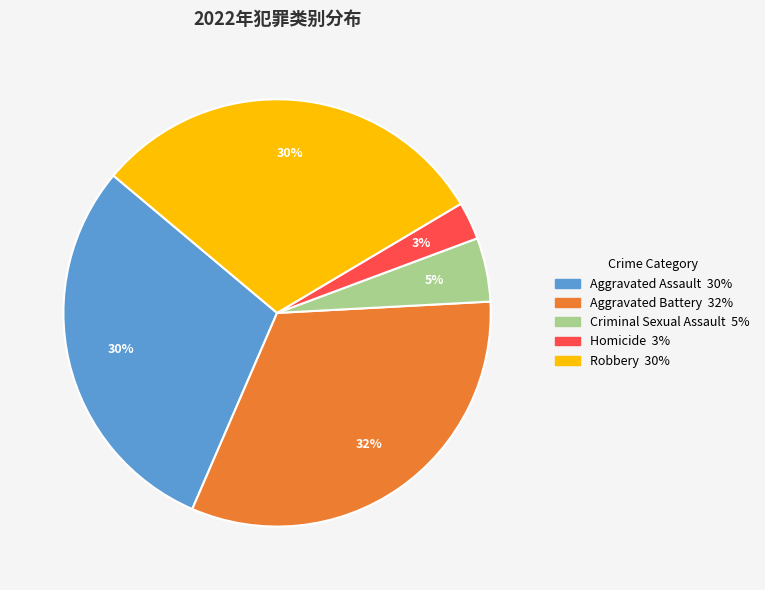

What is the ratio of the value at Robbery to the value at Aggravated Battery?

0.9